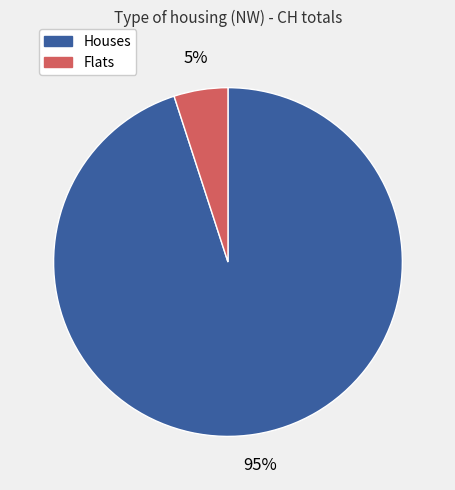

Count the number of slices in the pie.

2